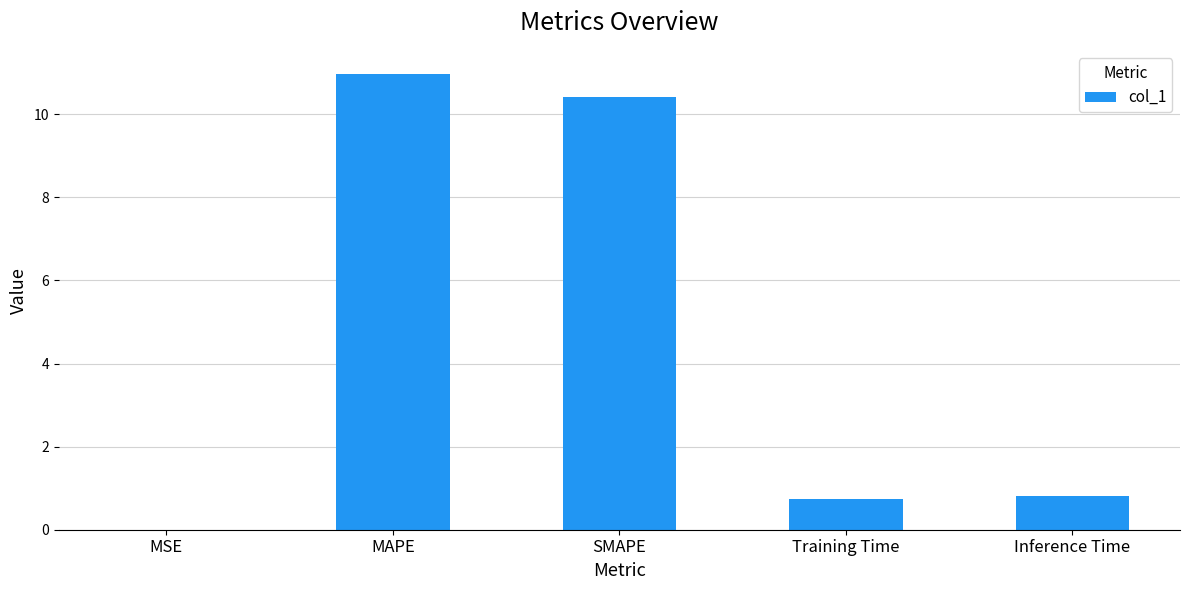

Are the bars horizontal?

No